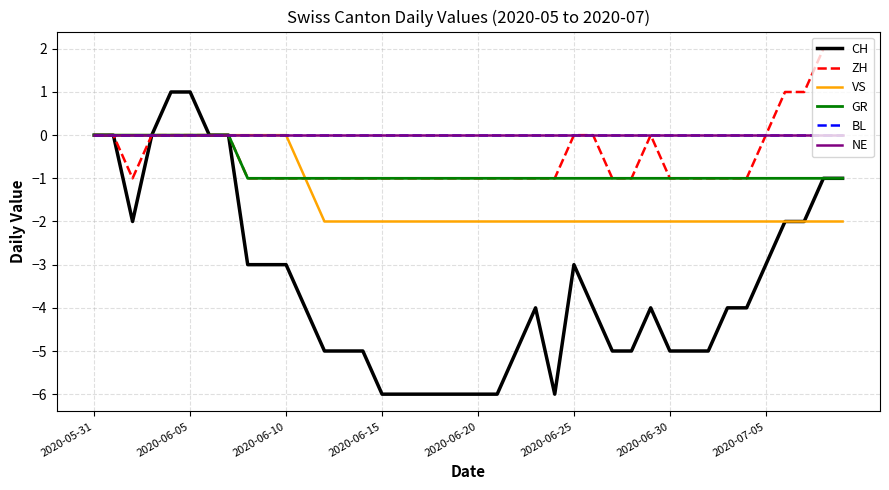

Which category has the lowest value in the VS series?

12